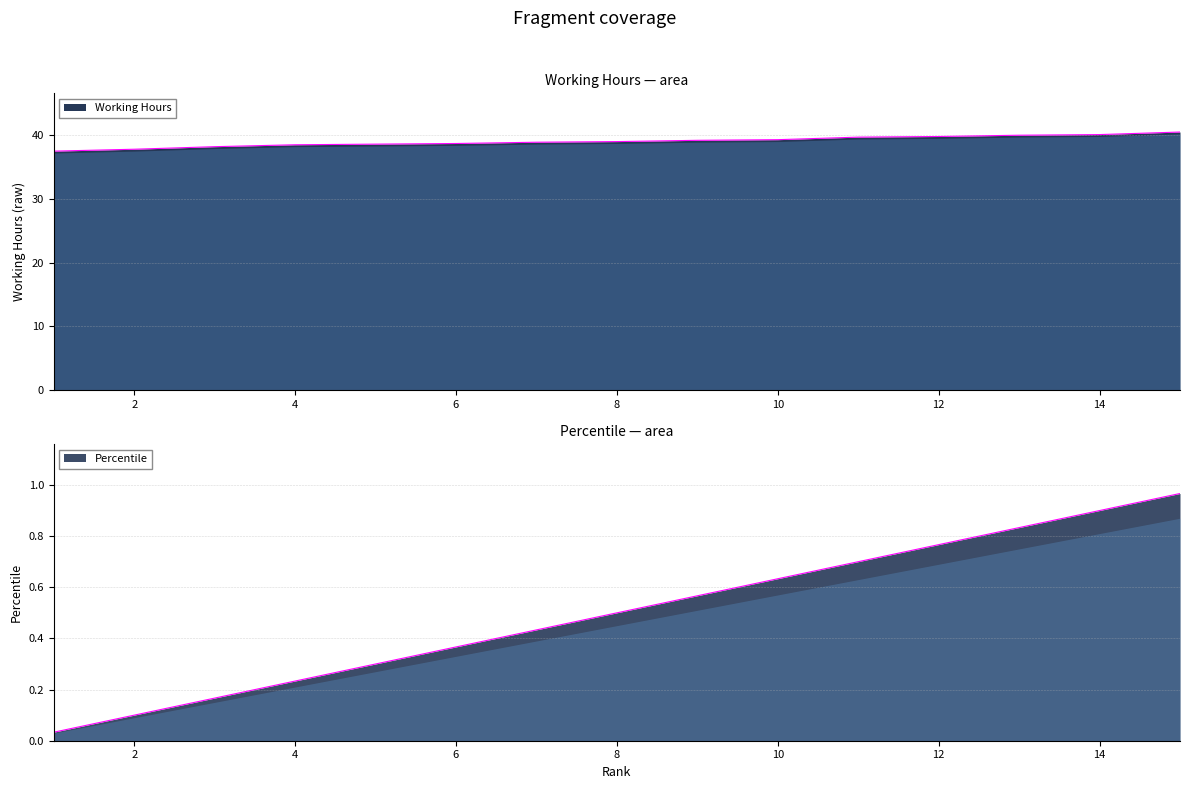

How many lines are shown in the chart?

2